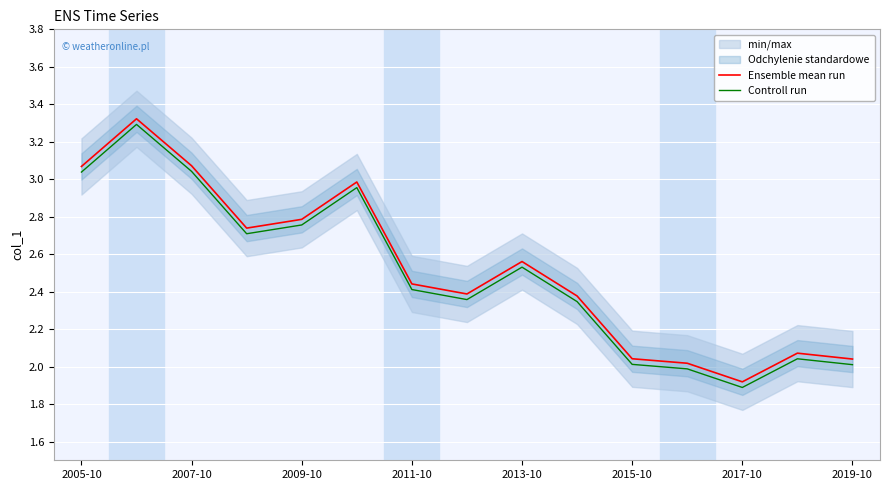

The value of Controll run at 2013-10 is 1.4. True or false?

False